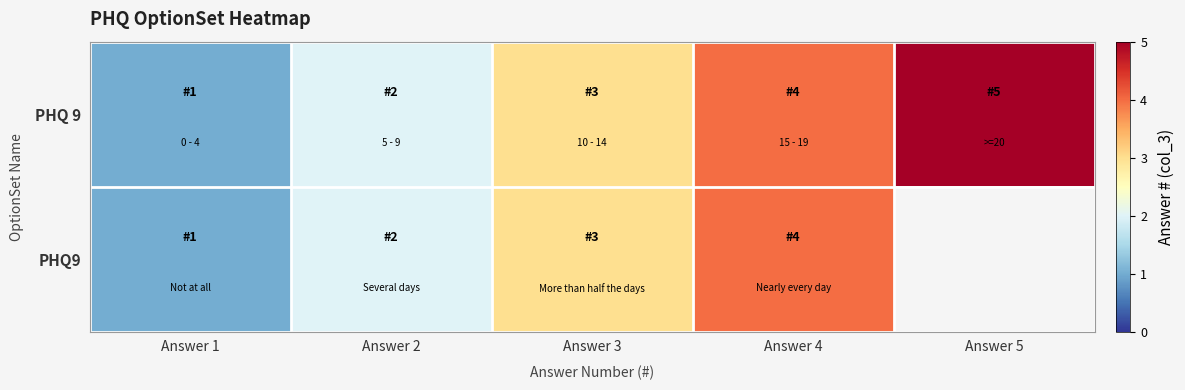

What is the average value of the PHQ 9 series?

3.0